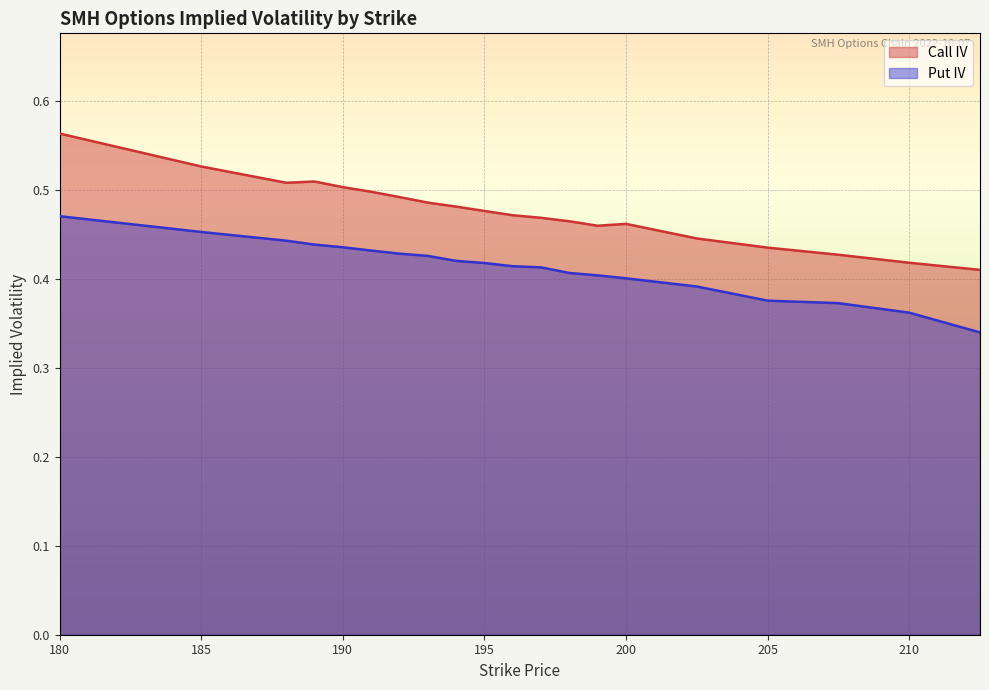

Is the value of Put IV at 185 greater than the value of Call IV at 205?

Yes